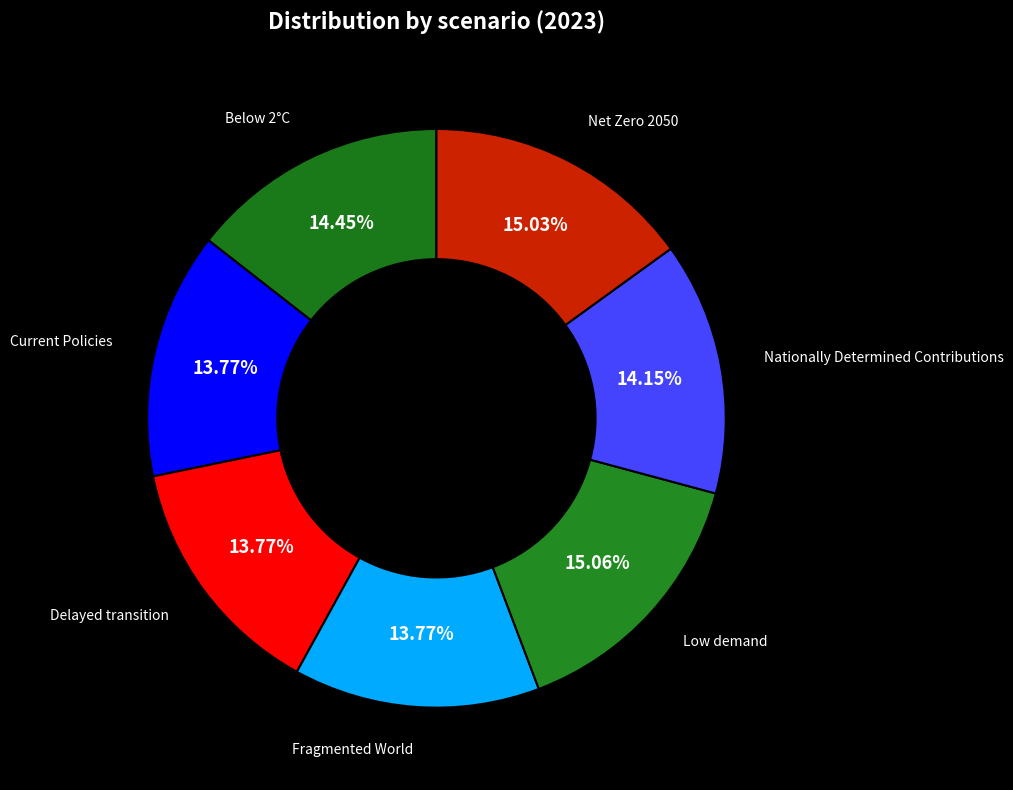

To the nearest percent, what is the combined percentage of Low demand and Net Zero 2050?

30%